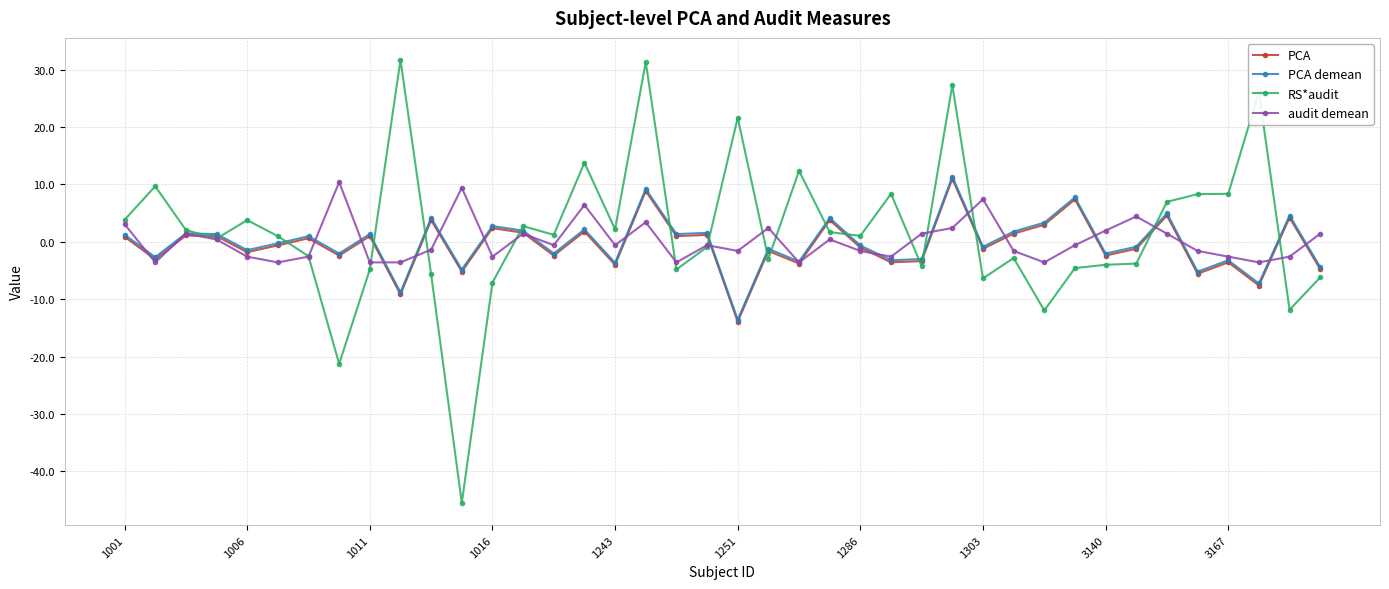

What is the value of the audit demean point at the 7th from the left?

-2.6